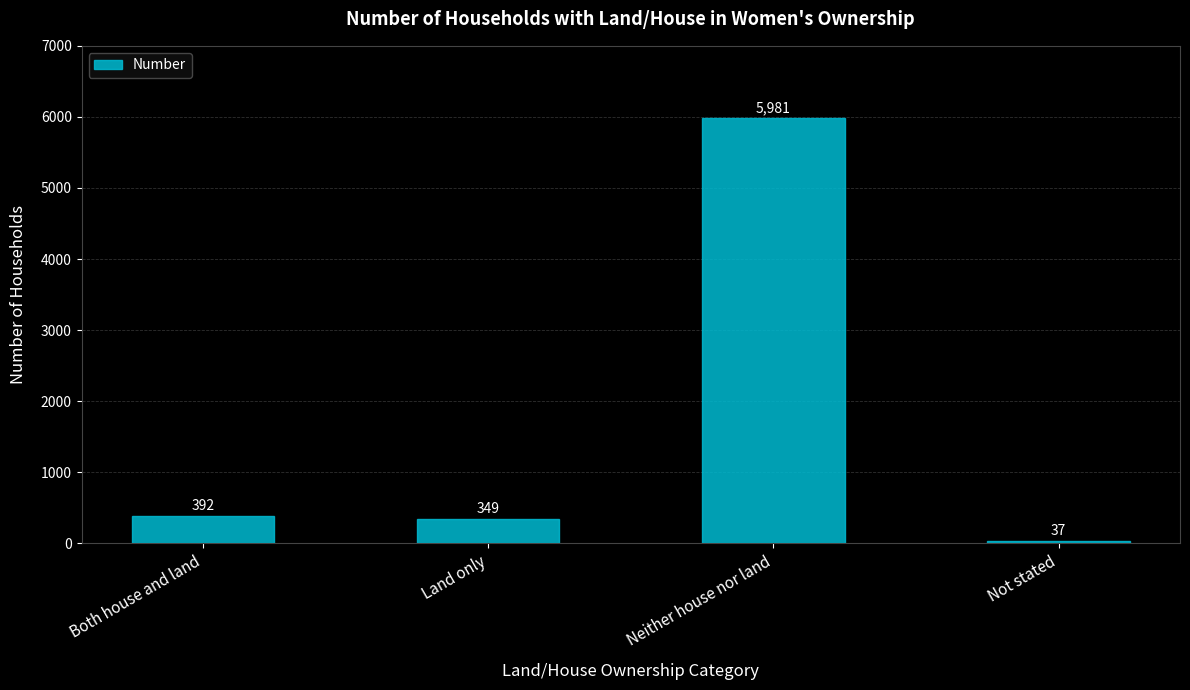

What is the sum of all values?

6759